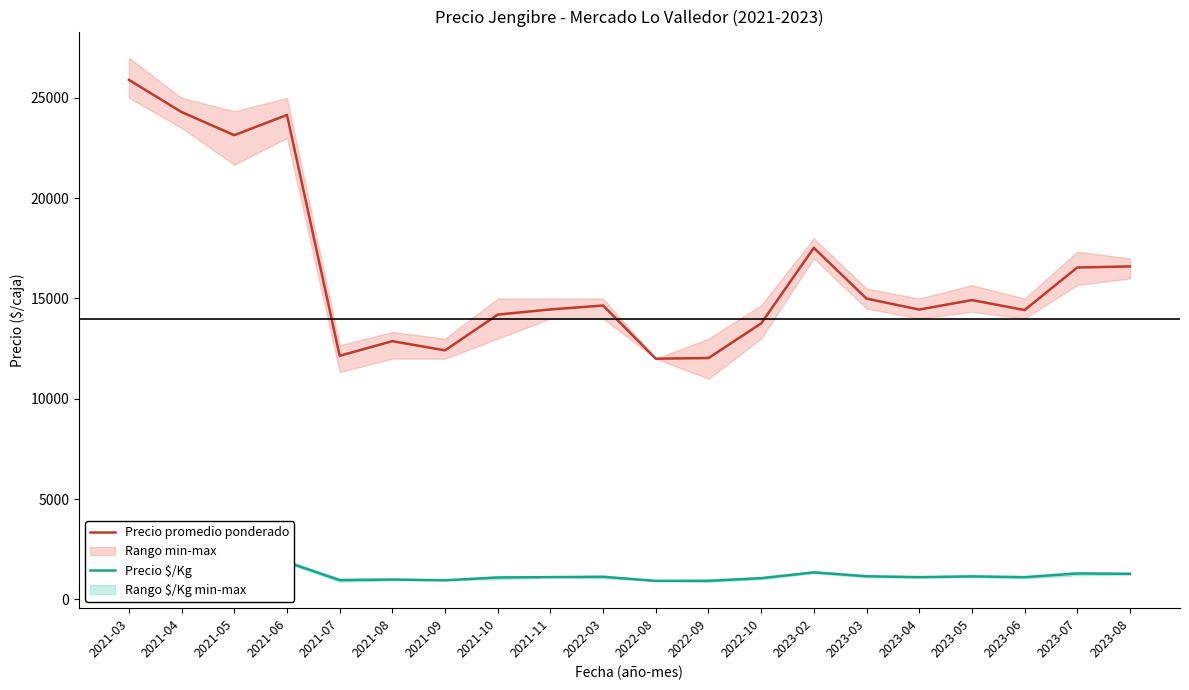

Reading left to right, extract all data points from this chart.

Precio promedio ponderado: 25897	24293	23141	24150	12145	12872	12414	14197	14455	14650	12000	12032	13758	17526	14994	14448	14921	14425	16545	16599
Precio $/Kg: 1992	1869	1780	1858	961	990	955	1092	1112	1127	923	926	1058	1348	1153	1111	1148	1110	1293	1277